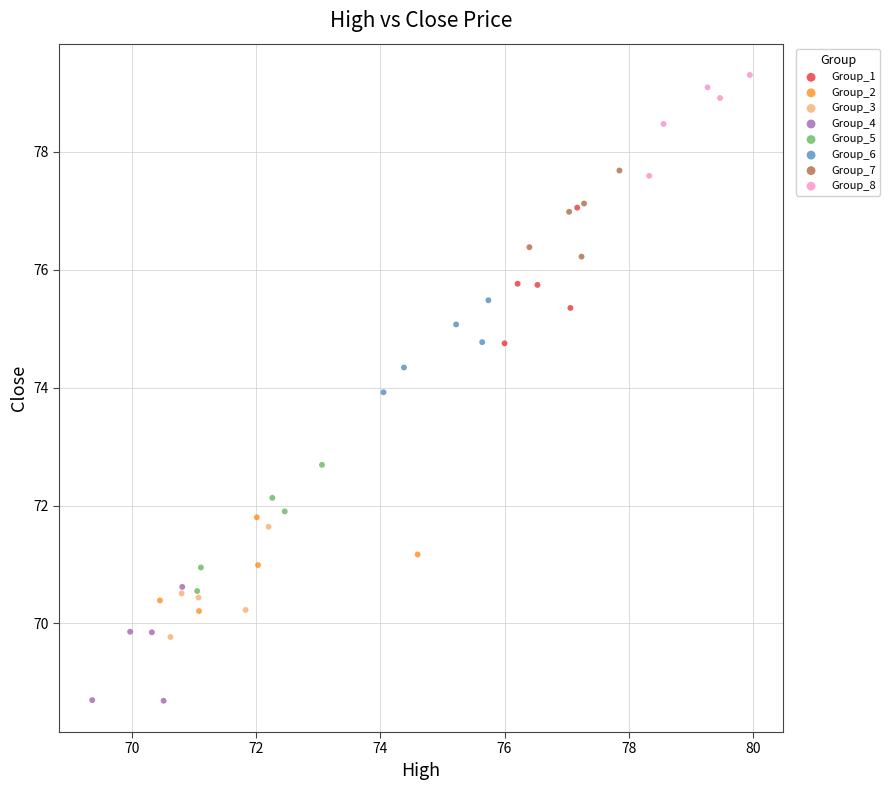

Which series contains the highest Y value?

Group_8